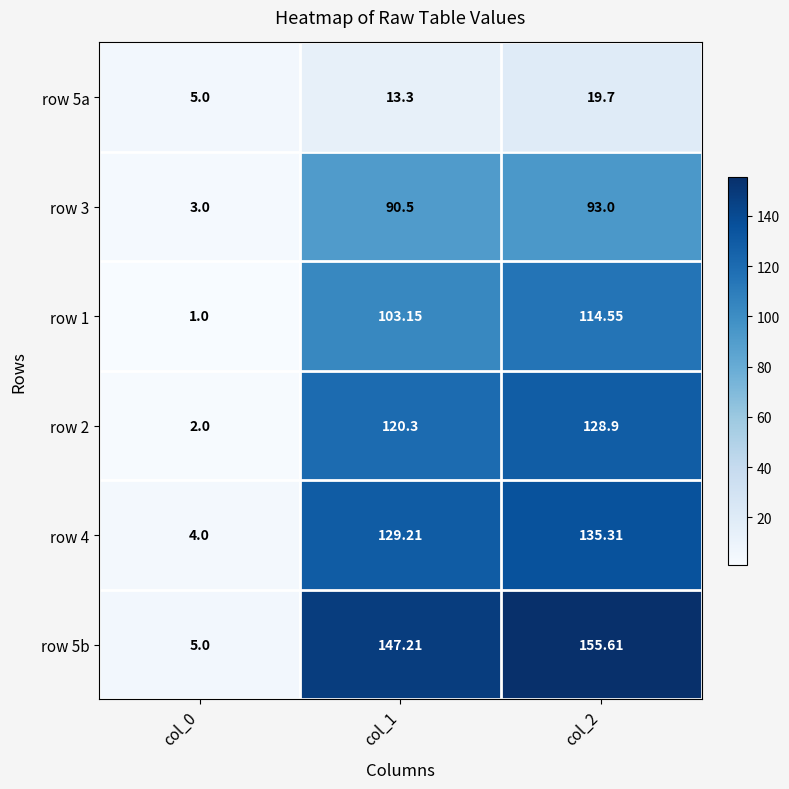

Between col_0 and col_1, which series saw the biggest shift?

row 5b